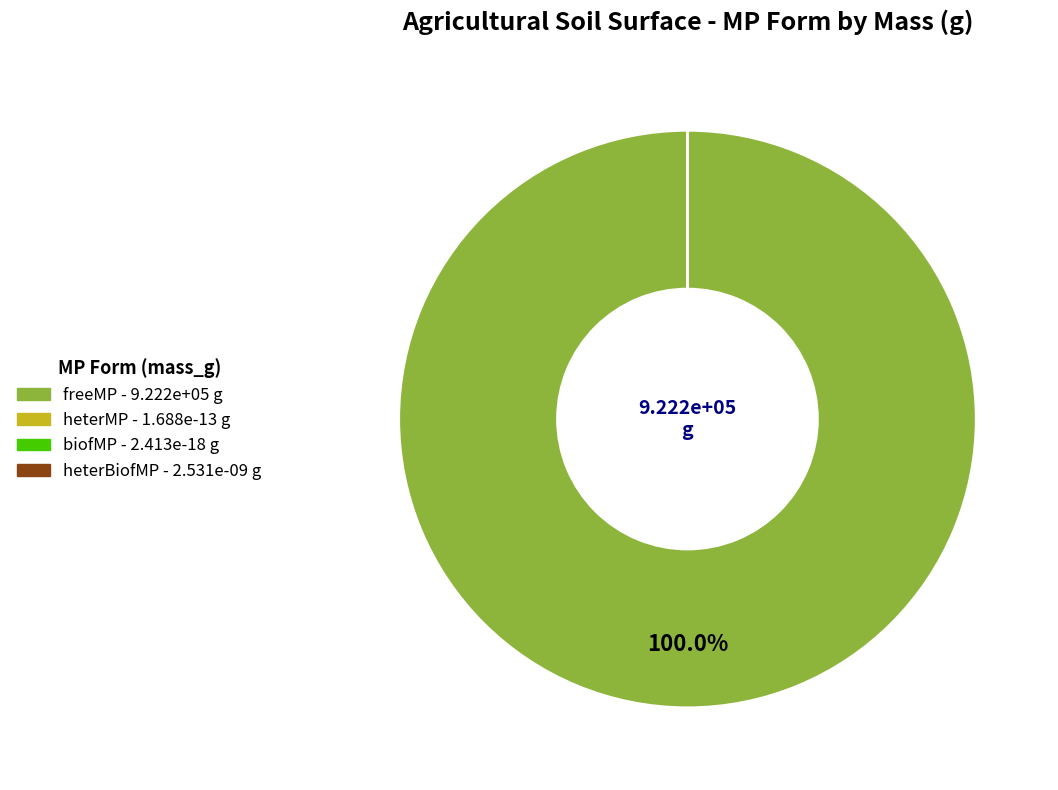

The heterMP slice represents 1% of the pie. True or false?

False